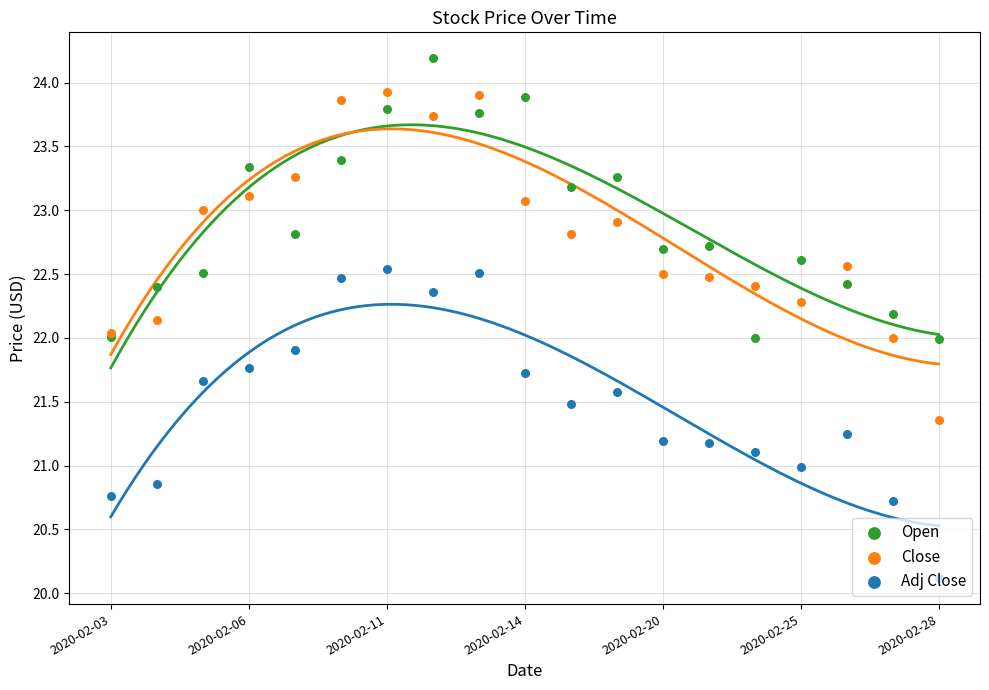

At which category is the sum across all series the highest?

7